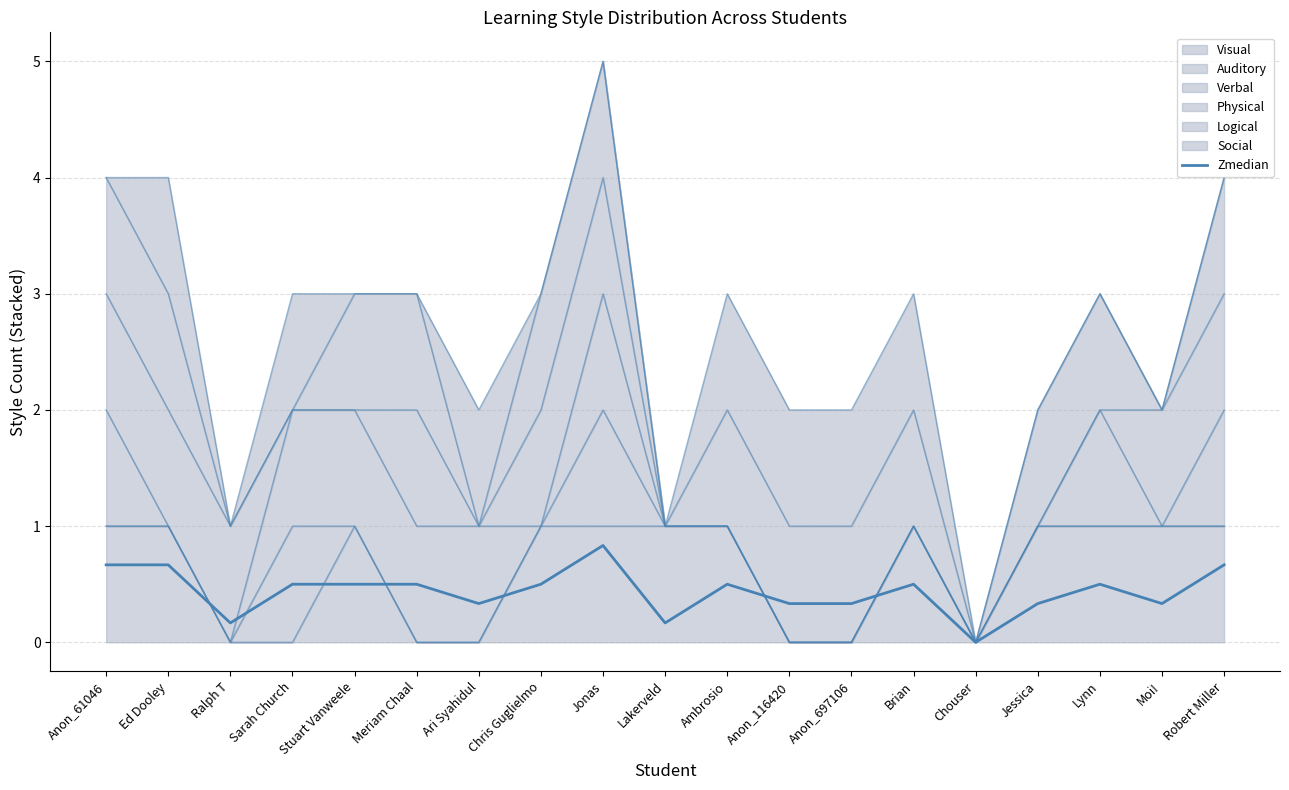

Rank the categories by value from highest to lowest.

Jonas, Anon_61046, Ed Dooley, Robert Miller, Sarah Church, Stuart Vanweele, Meriam Chaal, Chris Guglielmo, Ambrosio, Brian, Lynn, Ari Syahidul, Anon_116420, Anon_697106, Jessica, Moi!, Ralph T, Lakerveld, Chouser